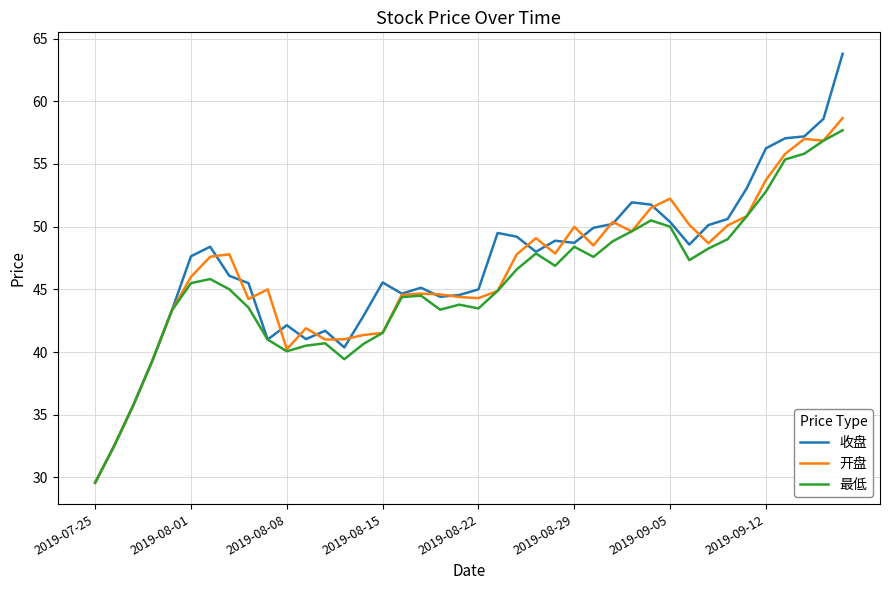

What is the maximum value shown in the chart?

63.8